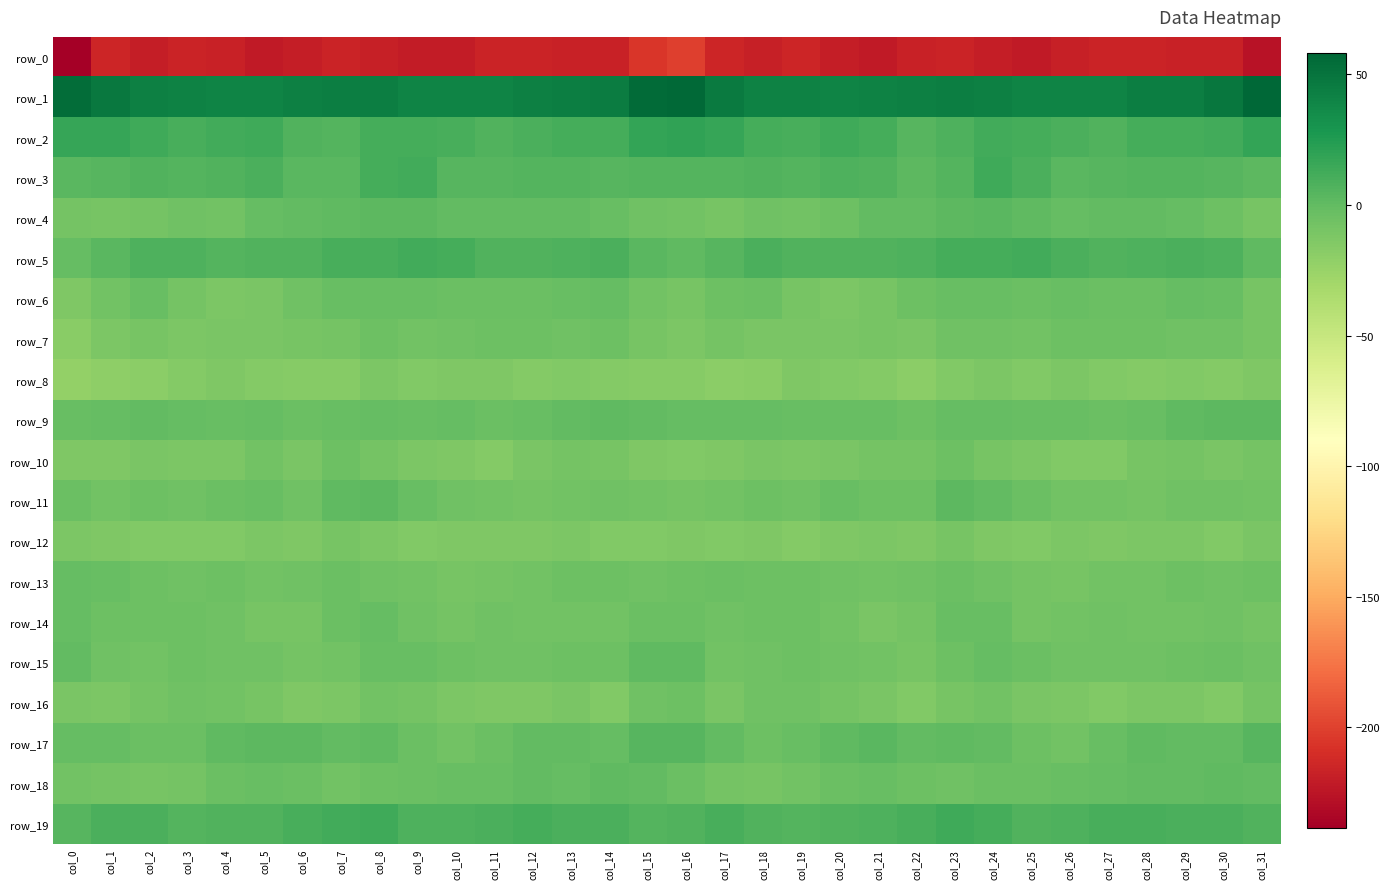

What is the sum of all row_0 values?

-6970.7